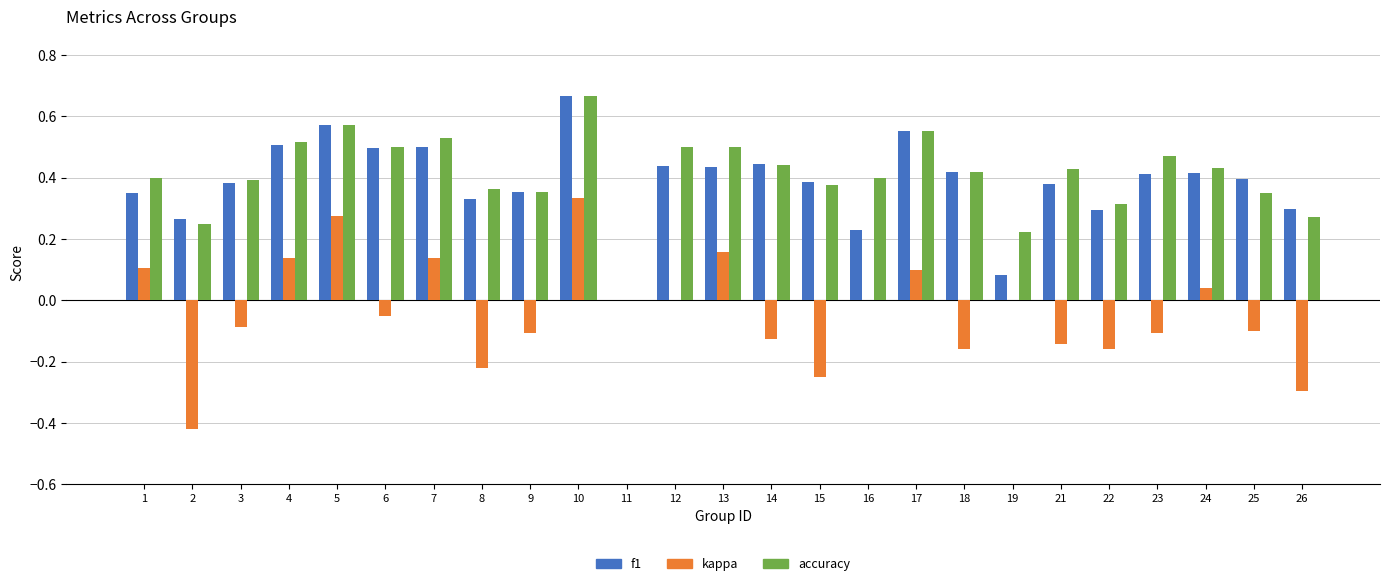

Which series has the widest spread of values?

kappa